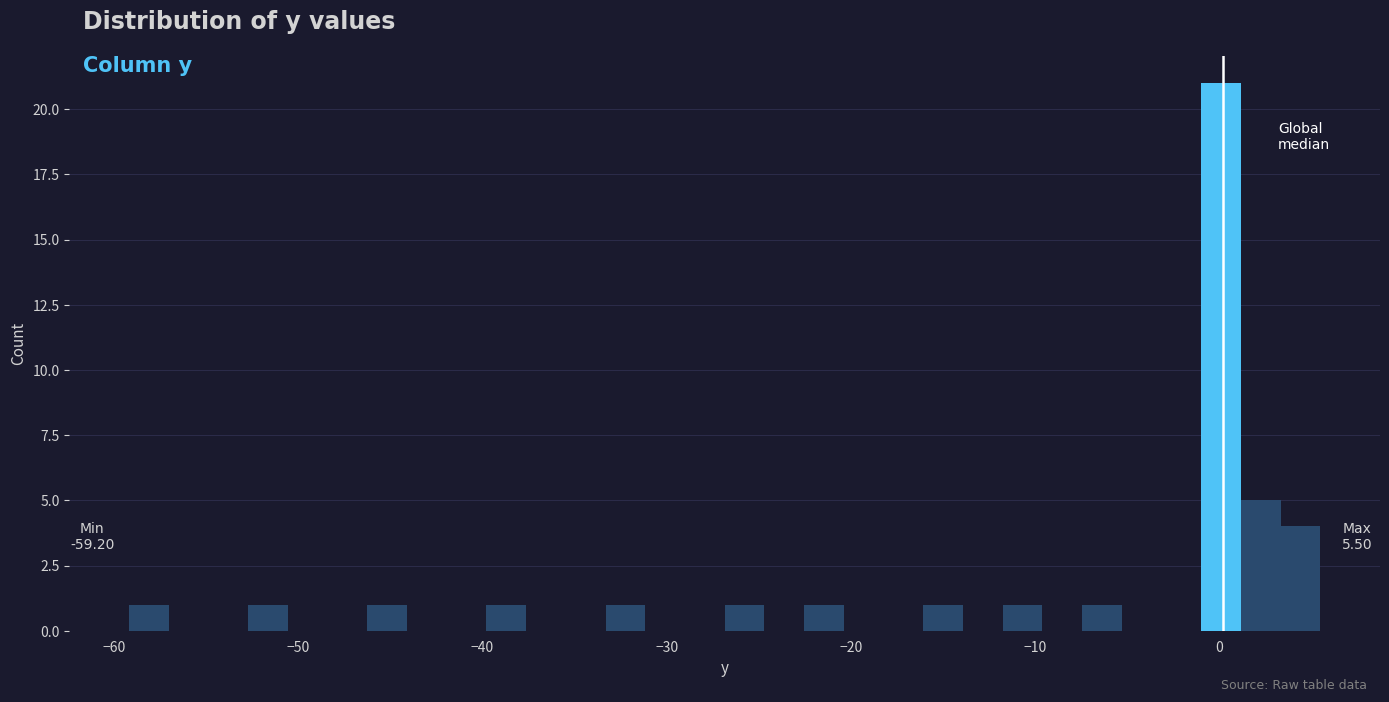

Around what value on the x-axis is the tallest bar? Give the approximate position of its centre, as read against the axis.

0